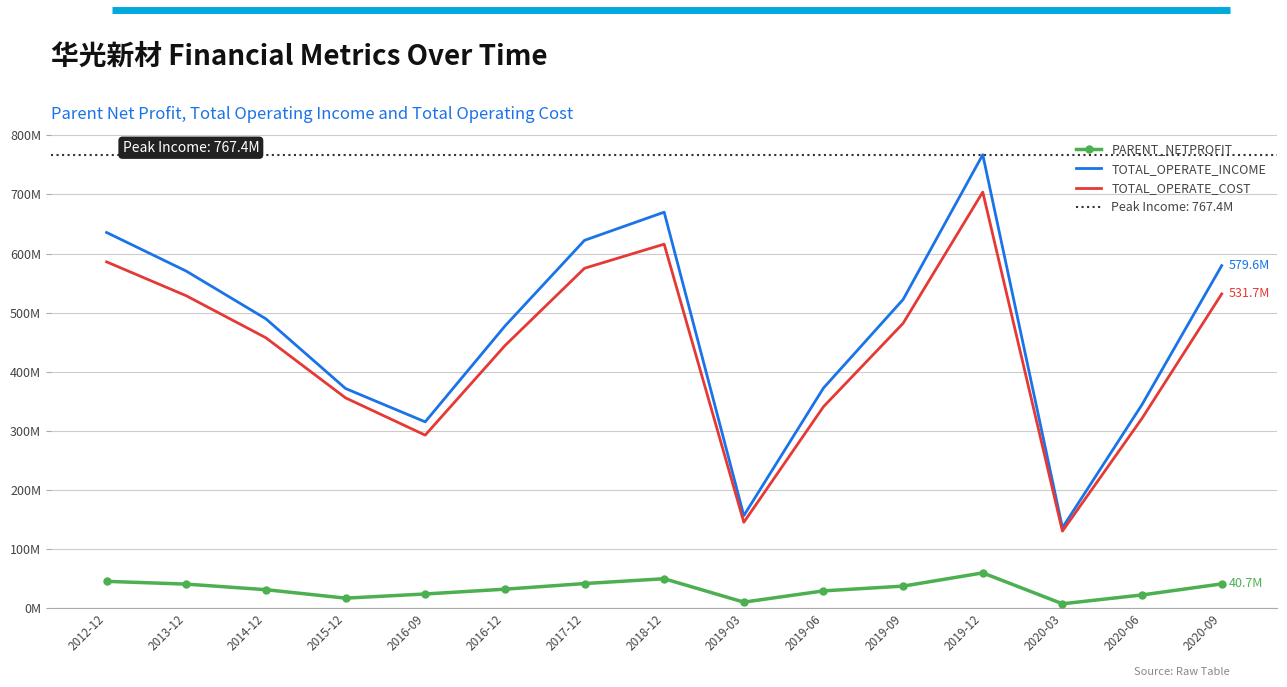

How many distinct data groups are displayed?

3